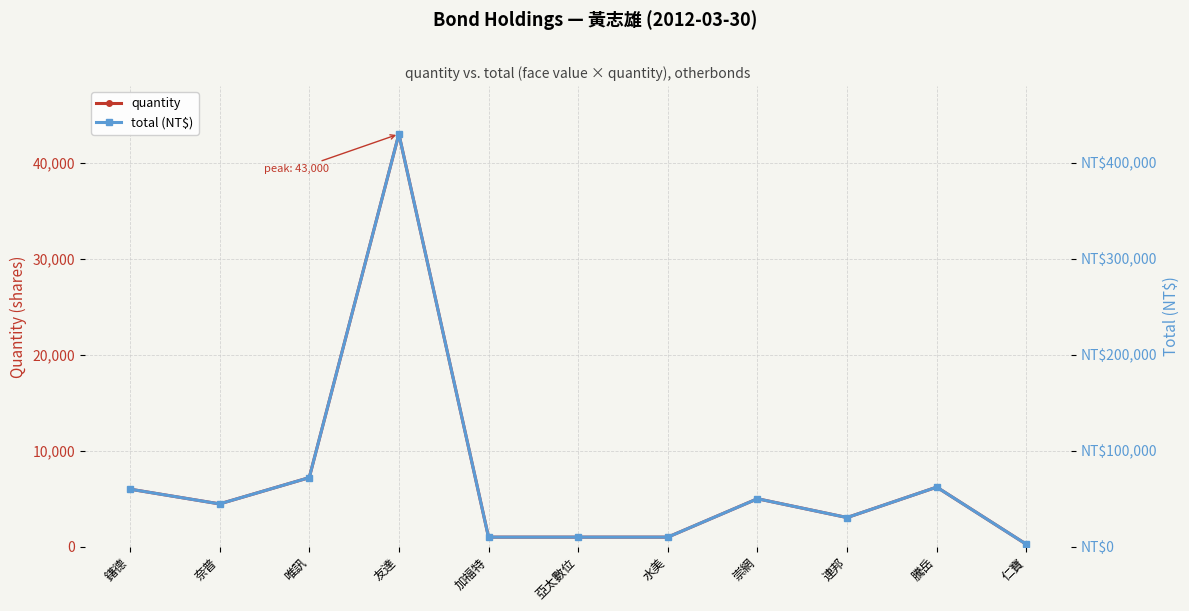

List the series in order of their peak value, lowest first.

quantity, total (NT$)